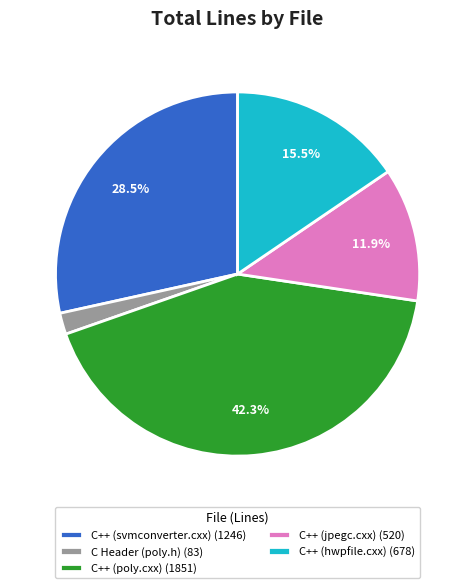

Count the number of slices in the pie.

5